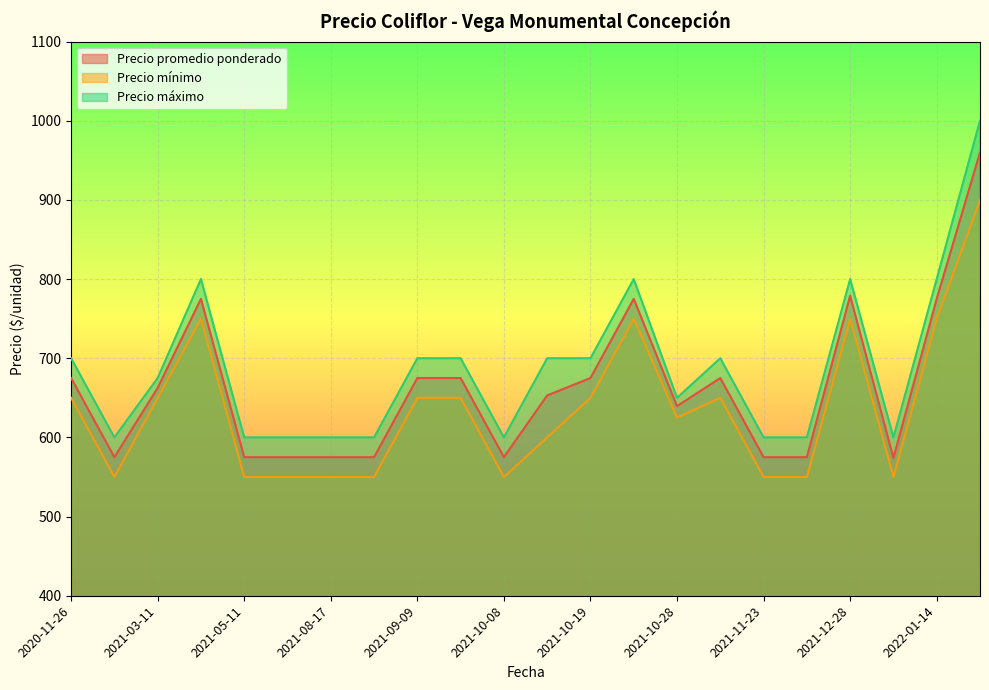

The value of Precio promedio ponderado at 2021-10-08 is 575.0. True or false?

True